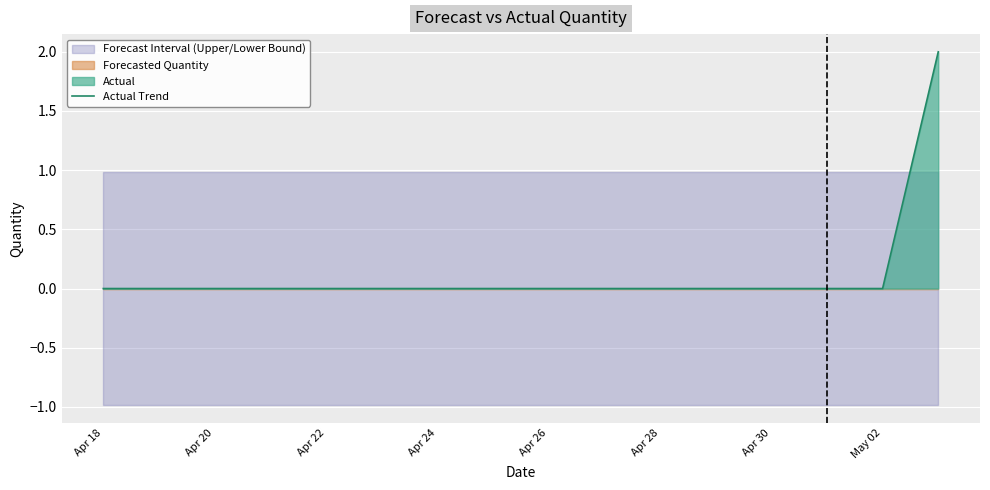

True or false: the data shows 0 at Apr 28.

True